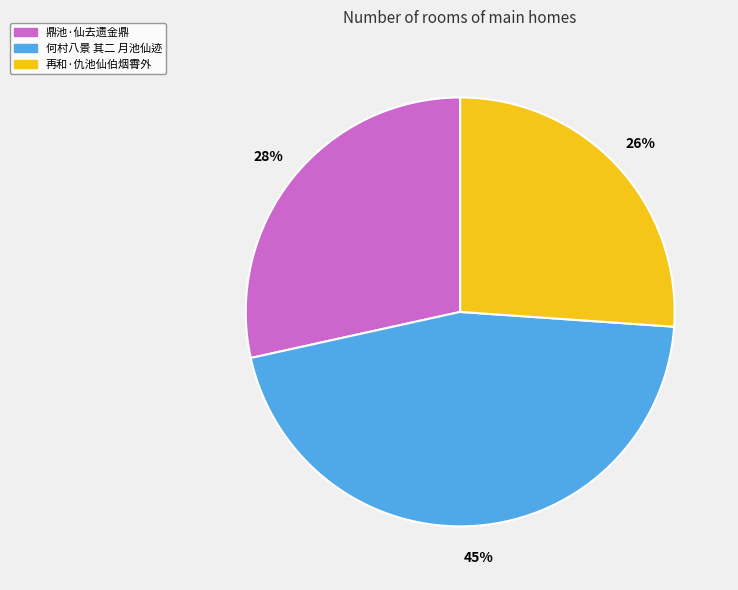

What percentage is the 何村八景 其二 月池仙迹 slice, to the nearest percent?

45%